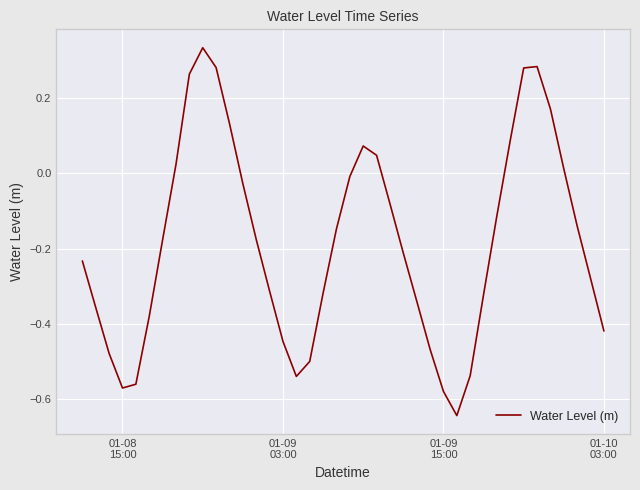

At which category does the data reach its first local valley?

01-08
15:00